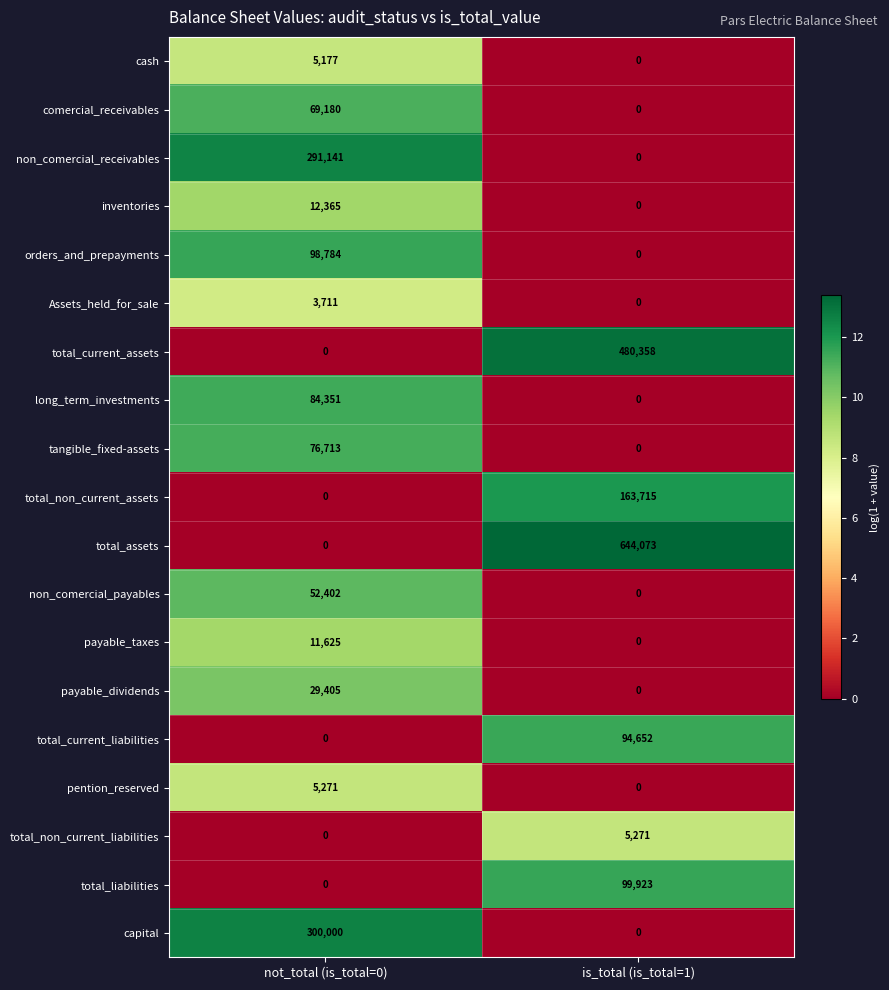

What is the sum of all long_term_investments values?

84351